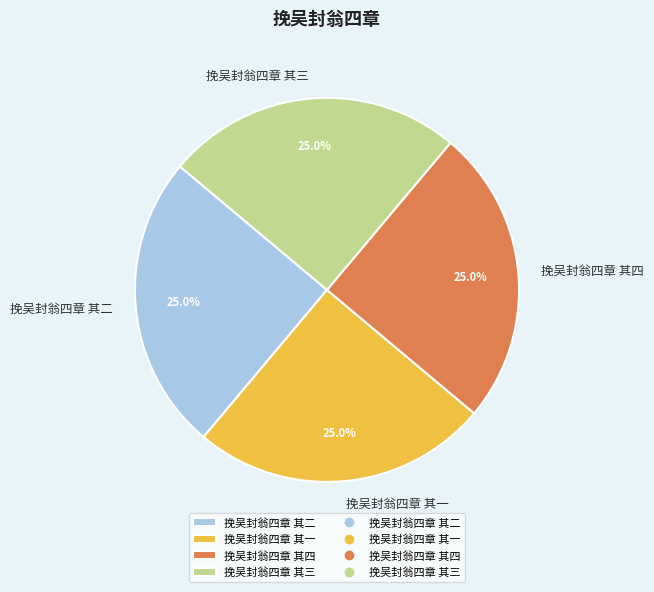

Is it true that 挽吴封翁四章 其二 is 25% of the pie?

True